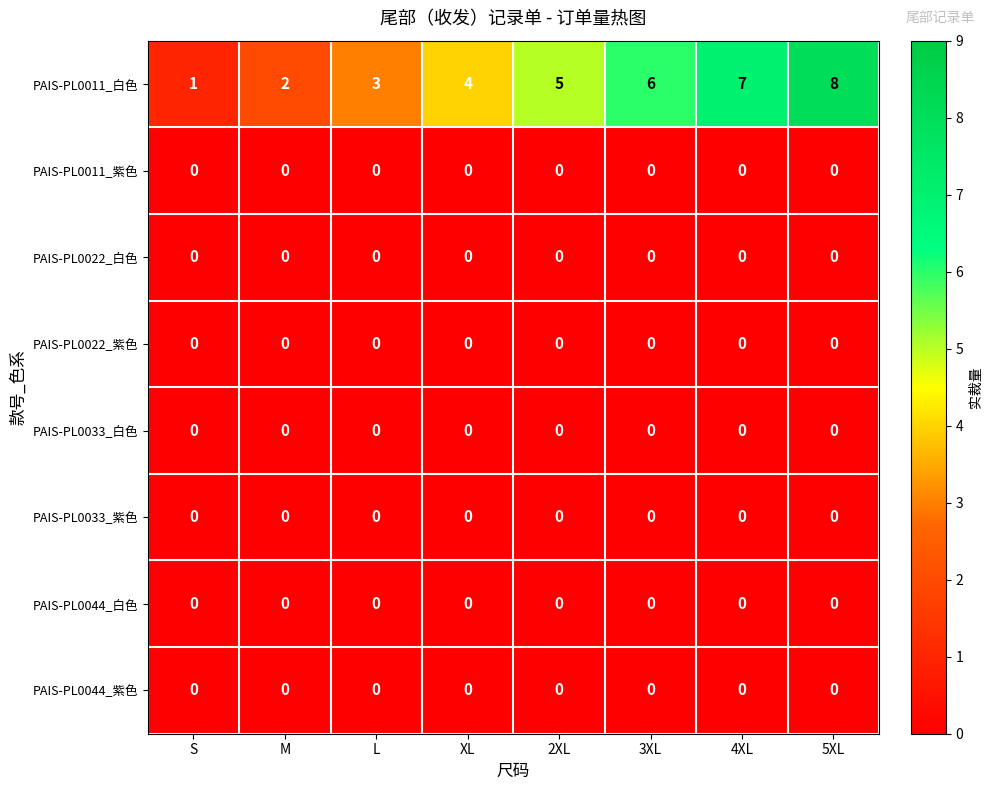

Which category has the highest value across all series?

5XL